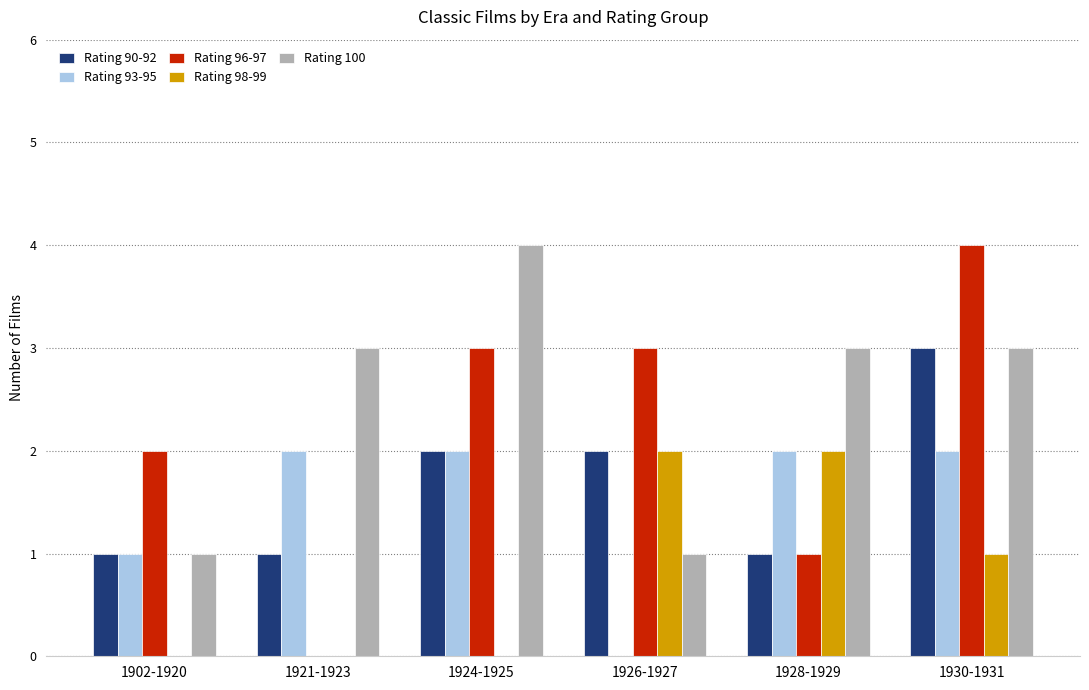

How many groups of bars are there?

6